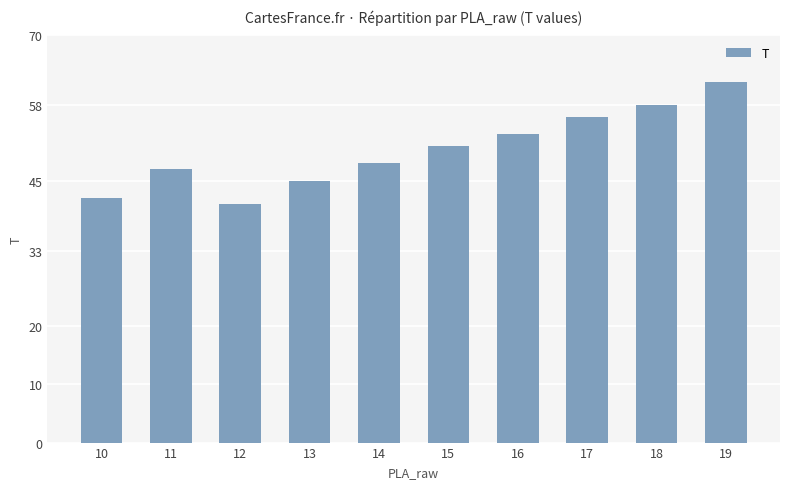

Reading left to right, extract all data points from this chart.

10=42	11=47	12=41	13=45	14=48	15=51	16=53	17=56	18=58	19=62